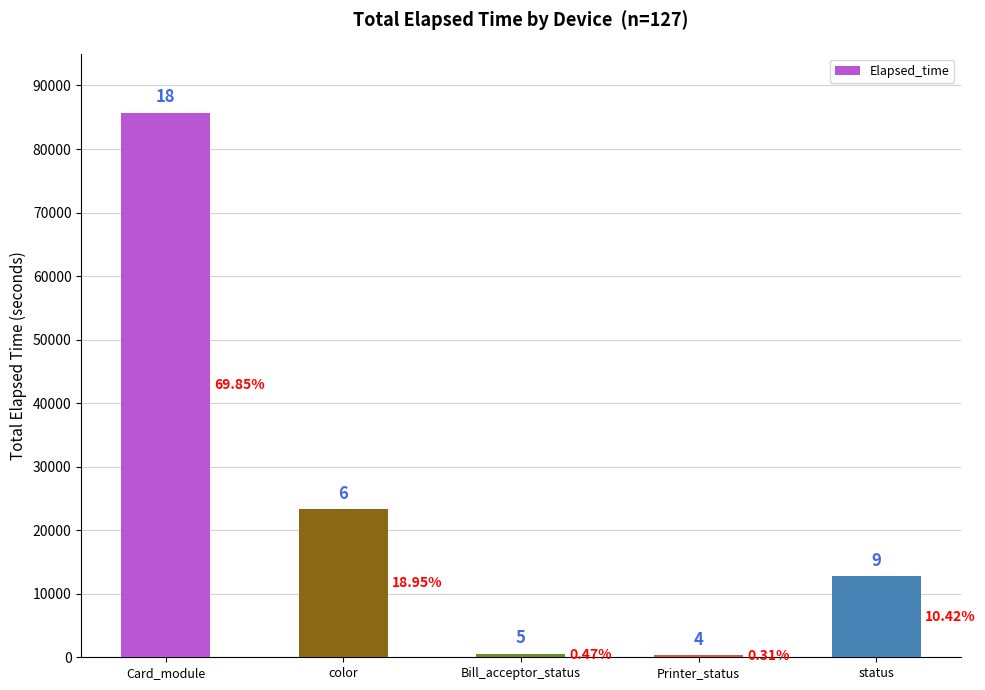

What is the value of the 2nd bar from the left?

23265